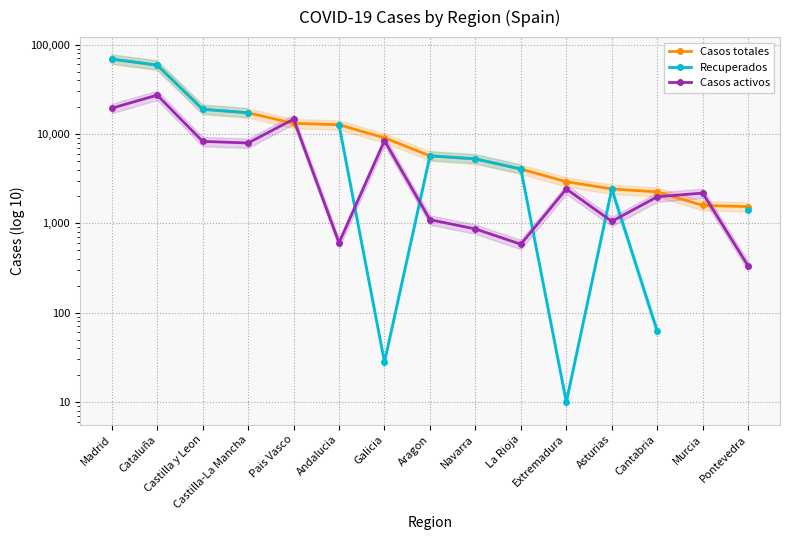

What is the approximate value of Recuperados at Navarra?

5259.0